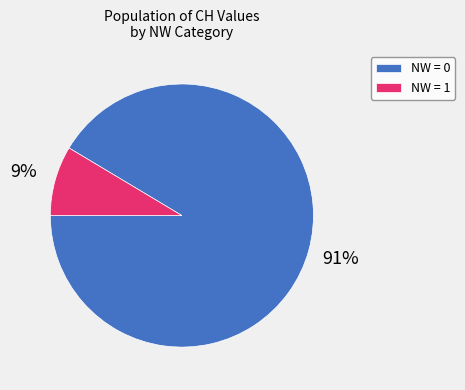

How many slices are in this pie chart?

2